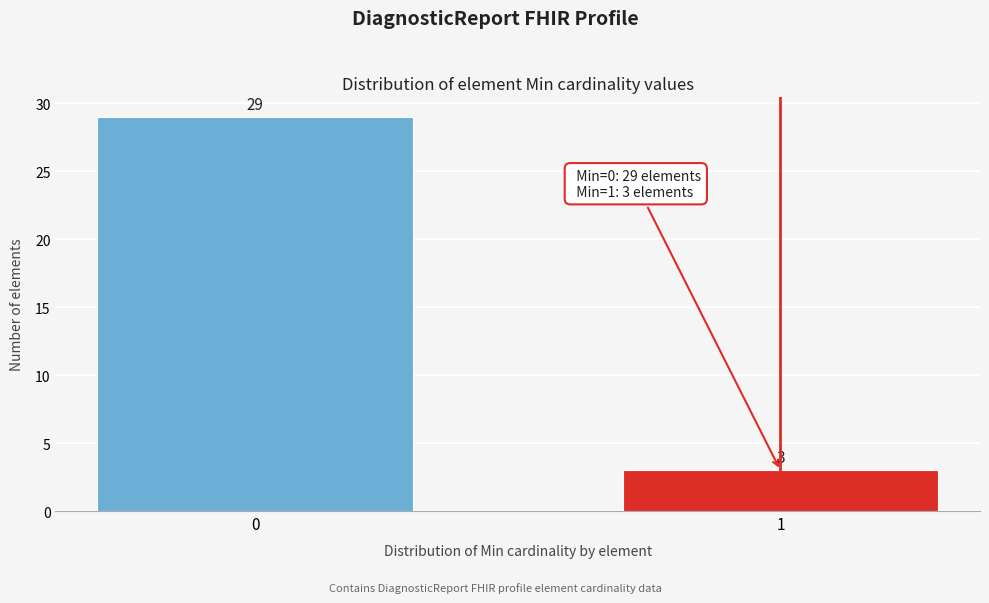

Reading left to right, extract all data points from this chart.

29	3